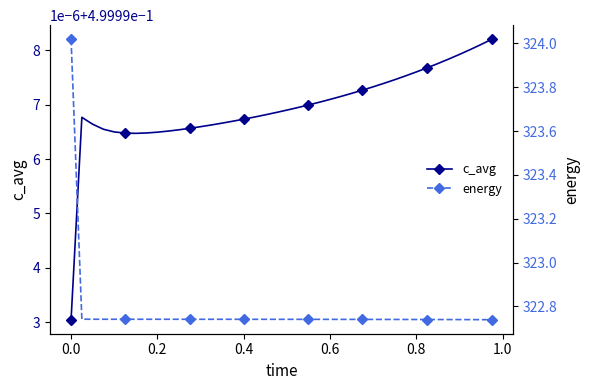

Reading right to left, extract all data points from this chart.

c_avg: 0.5	0.5	0.5	0.5	0.5	0.5	0.5	0.5	0.5	0.5	0.5	0.5	0.5	0.5	0.5	0.5	0.5	0.5	0.5	0.5	0.5	0.5	0.5	0.5	0.5	0.5	0.5	0.5	0.5	0.5	0.5	0.5	0.5	0.5	0.5	0.5	0.5	0.5	0.5	0.5
energy: 322.7	322.7	322.7	322.7	322.7	322.7	322.7	322.7	322.7	322.7	322.7	322.7	322.7	322.7	322.7	322.7	322.7	322.7	322.7	322.7	322.7	322.7	322.7	322.7	322.7	322.7	322.7	322.7	322.7	322.7	322.7	322.7	322.7	322.7	322.7	322.7	322.7	322.7	322.7	324.0